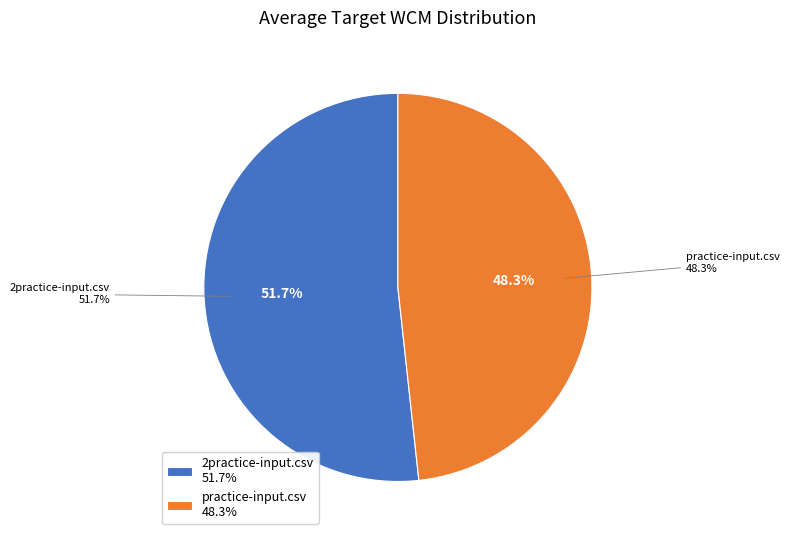

Which slice is the smallest?

practice-input.csv